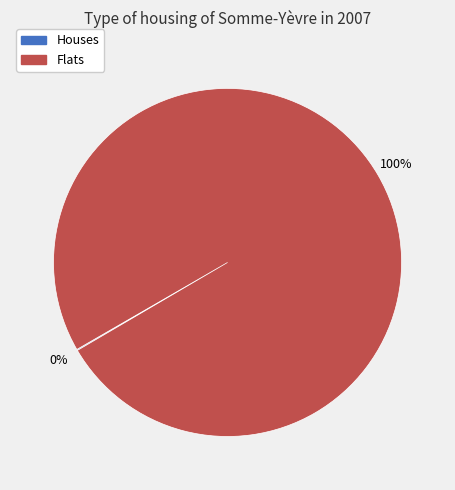

Which slice is the largest?

Flats